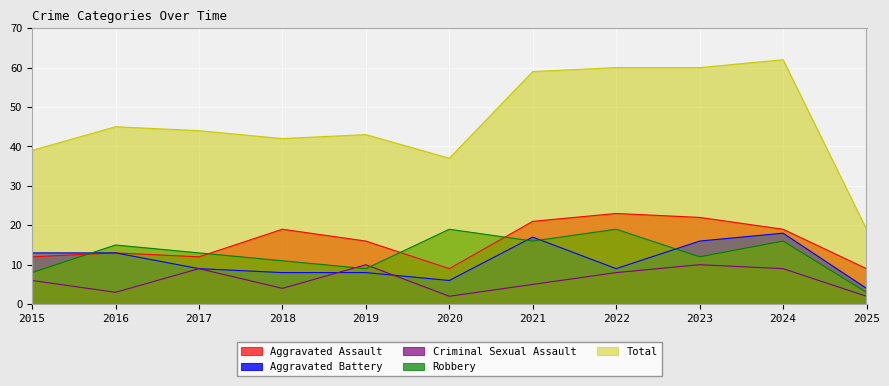

What is the difference between the highest and lowest values at 2025?

17